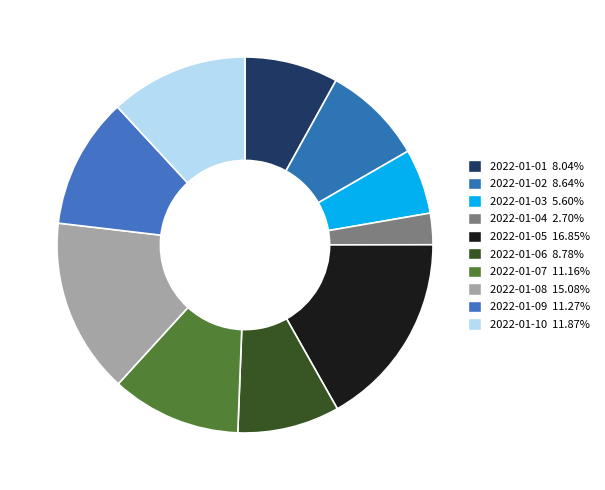

Between 2022-01-03 and 2022-01-02, which is larger?

2022-01-02